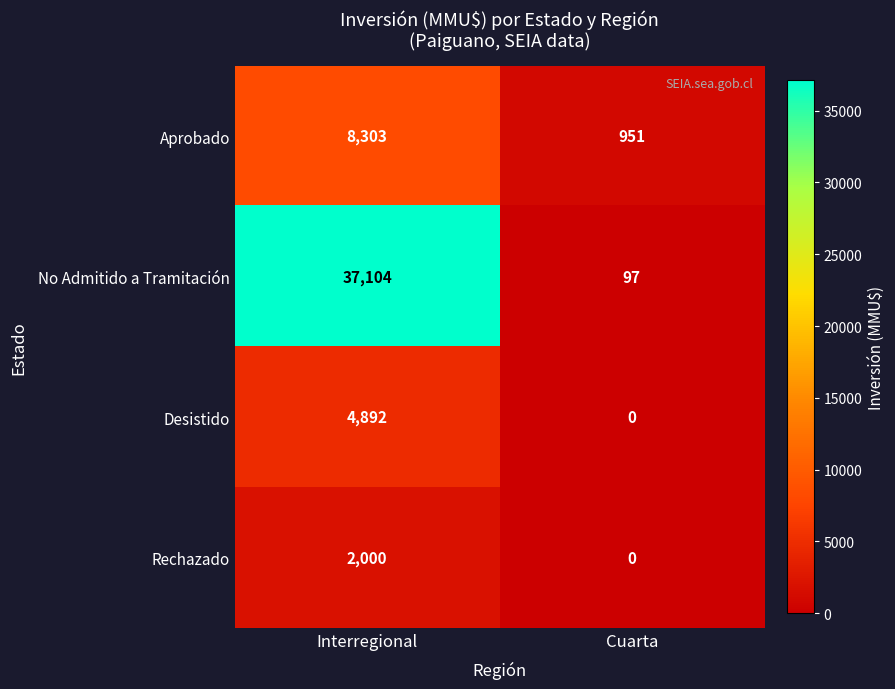

What is the difference between the maximum and minimum values in the Aprobado series?

7352